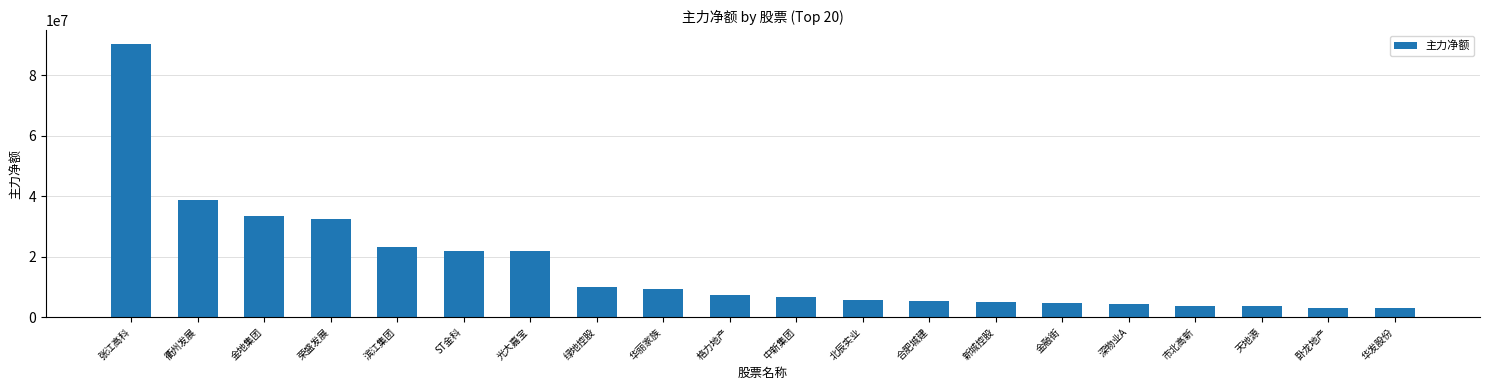

What is the label of the 12th bar from the left?

北辰实业